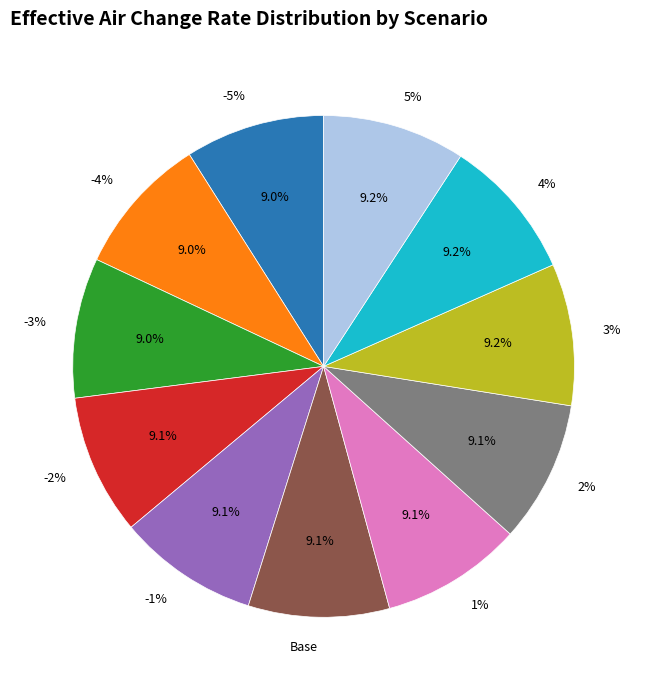

How many slices are in this pie chart?

11